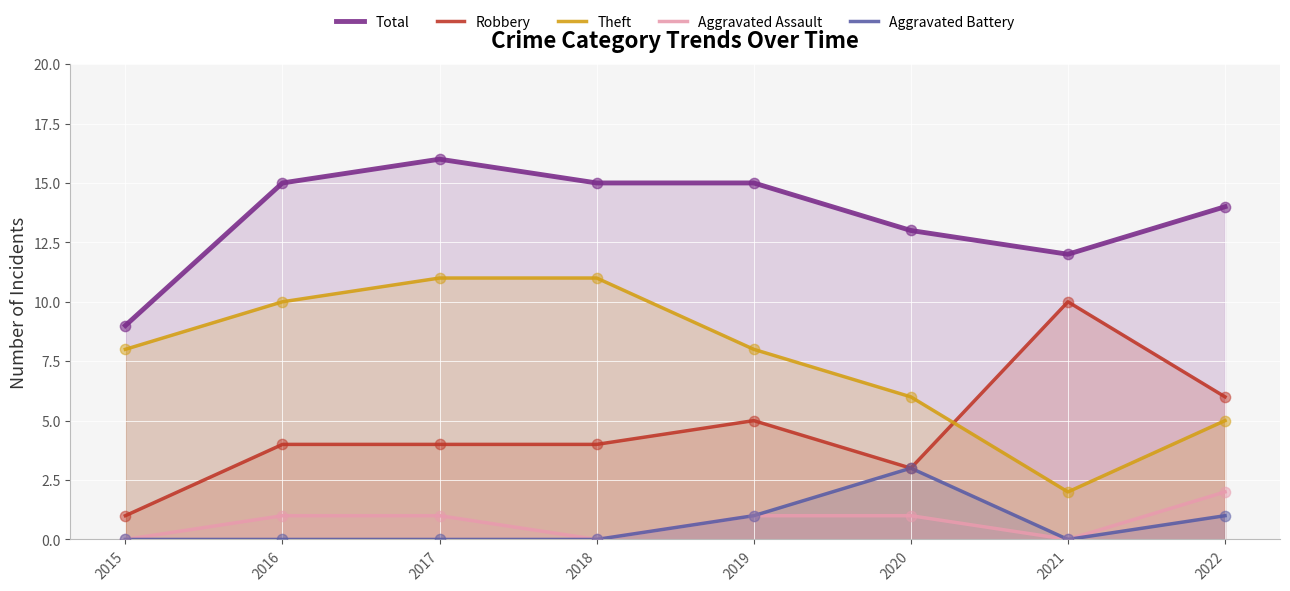

What are all the series names shown in the legend?

Total, Robbery, Theft, Aggravated Assault, Aggravated Battery